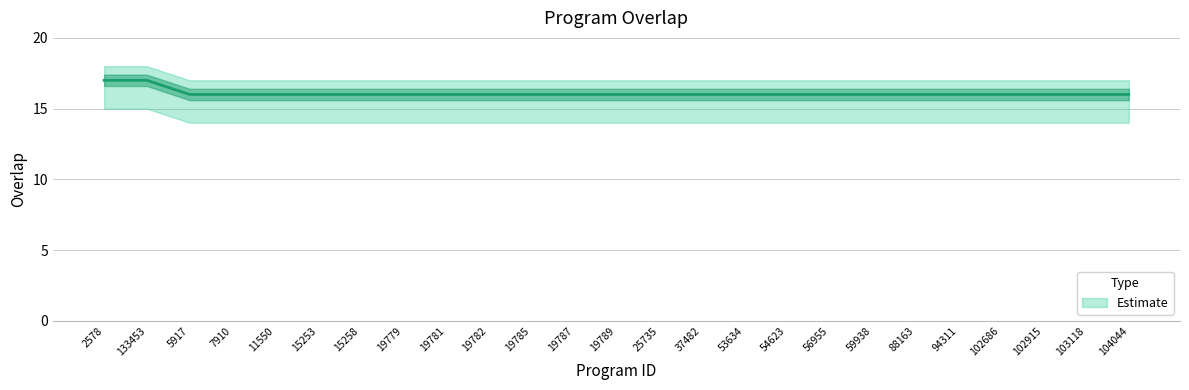

What is the difference between the maximum and minimum values?

1